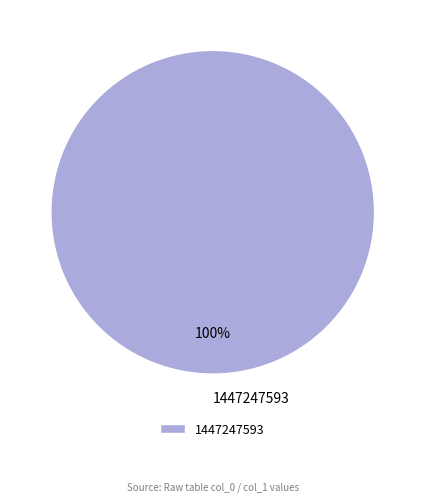

Which category accounts for the majority?

1447247593